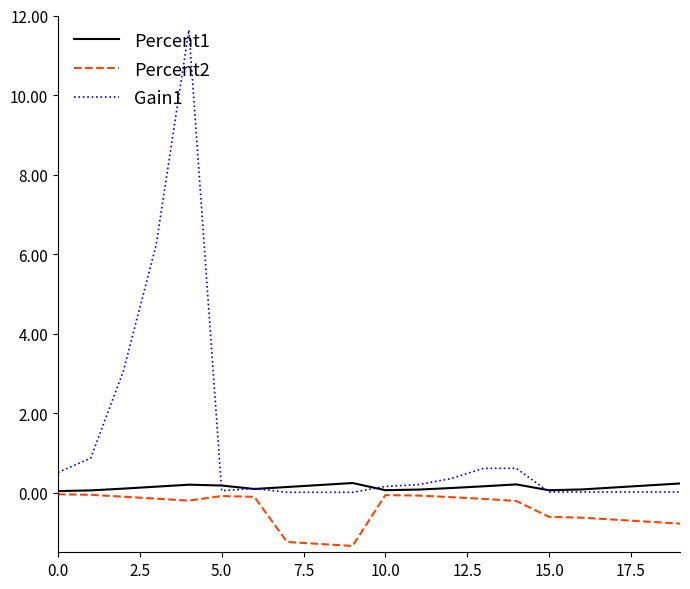

What is the average value of the Gain1 series?

1.2